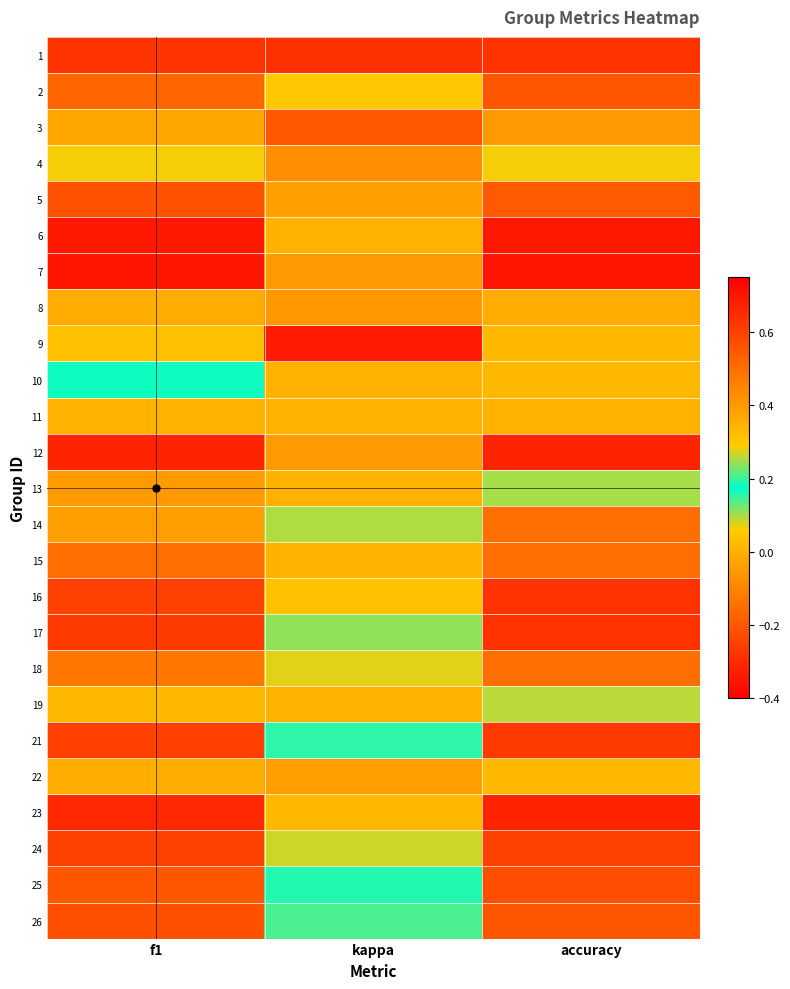

Count the number of categories in the chart.

3